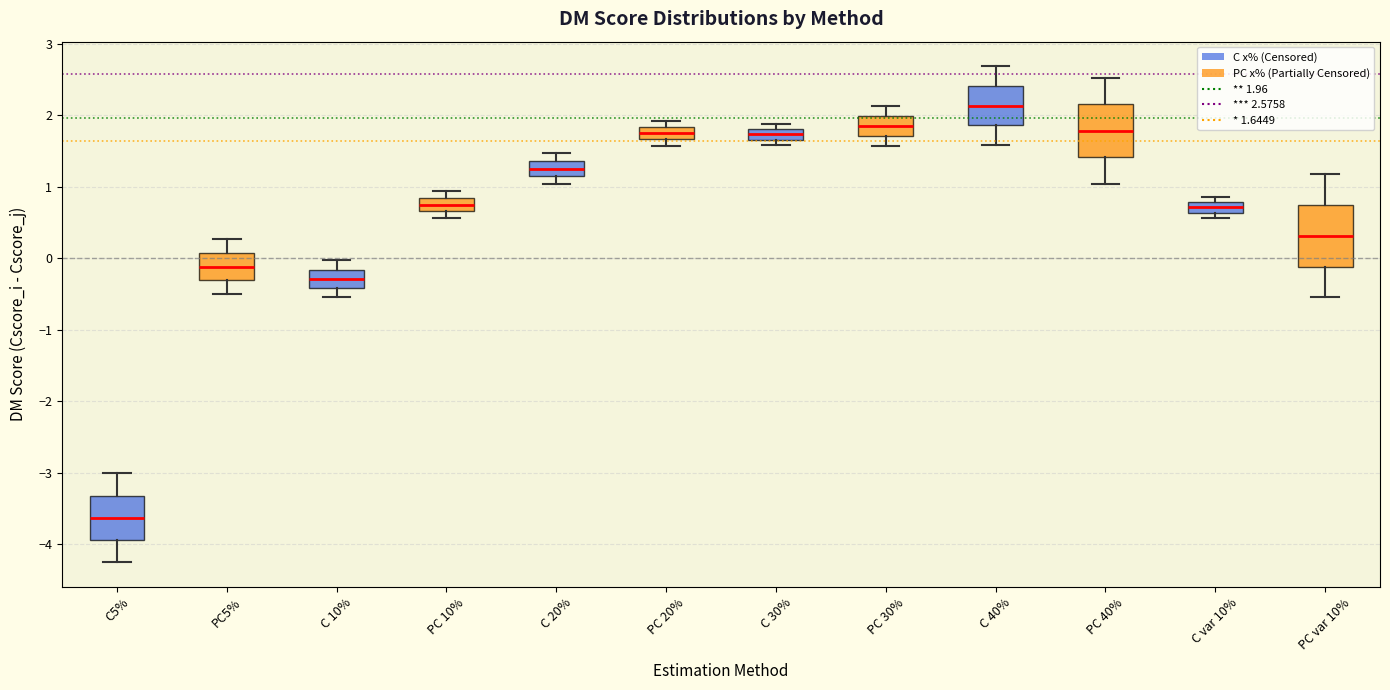

Which box's median line is the lowest?

C5%